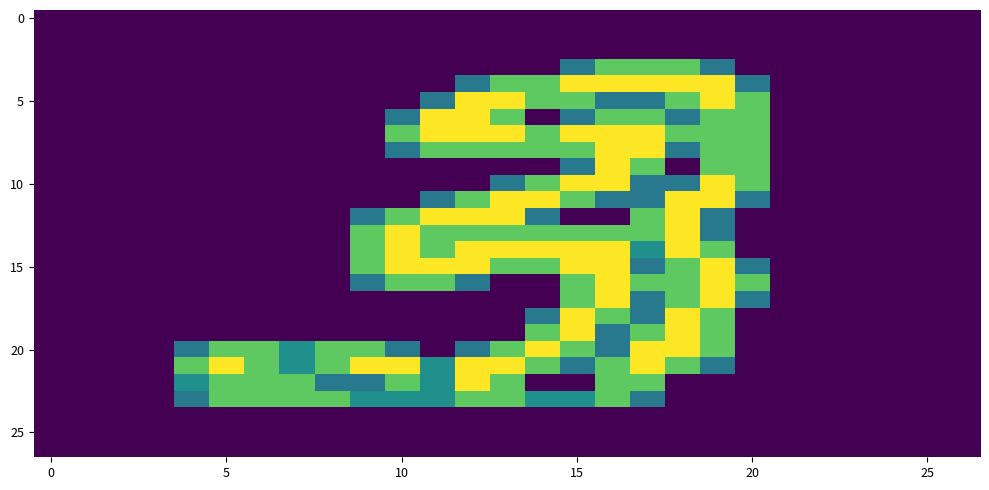

At how many categories does at least one series exceed 1?

17